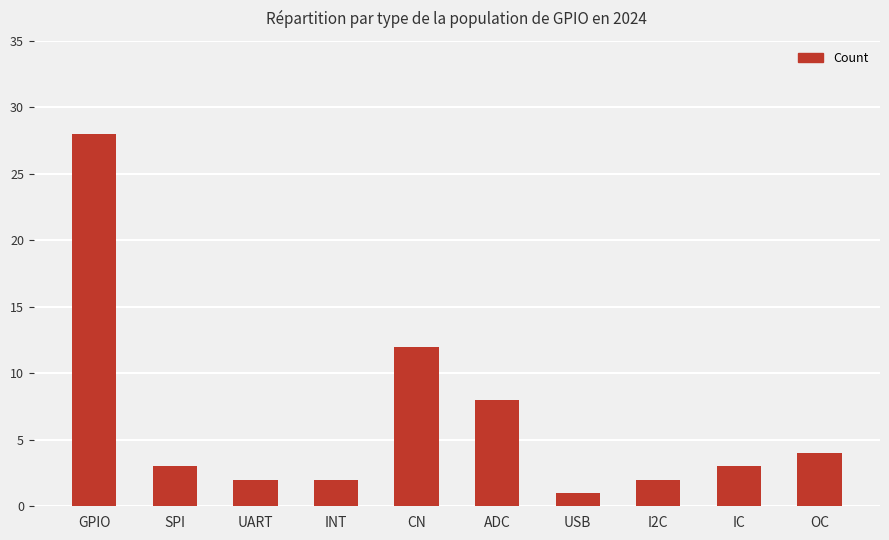

Is it true that the value at USB is 1?

True